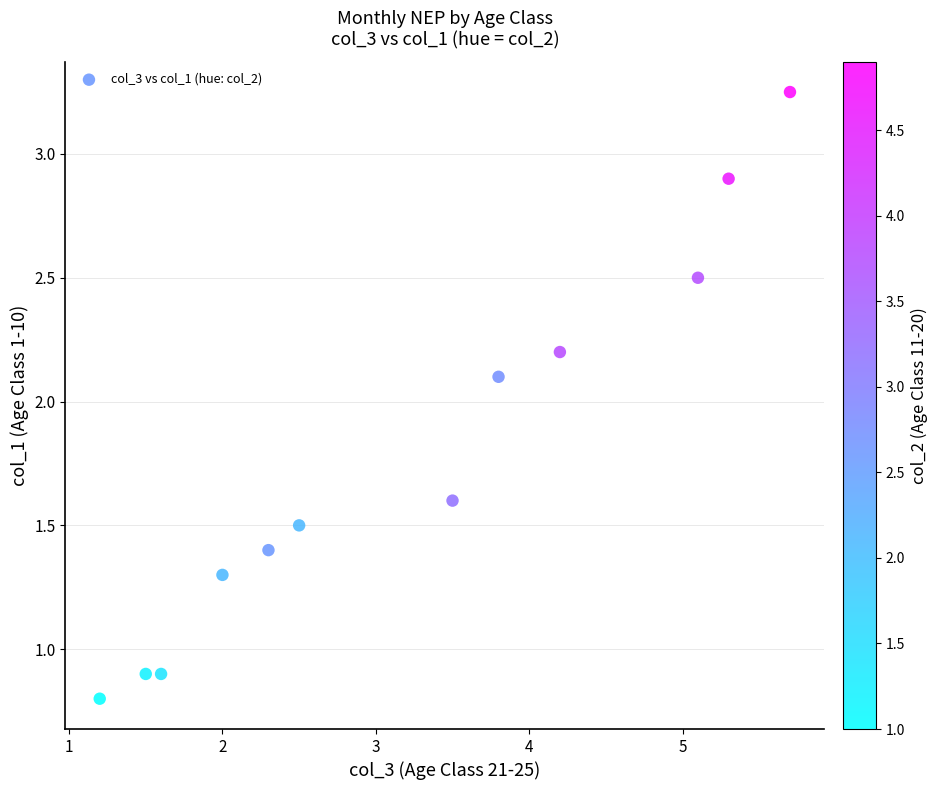

What is the range of X values (max minus min)?

4.5